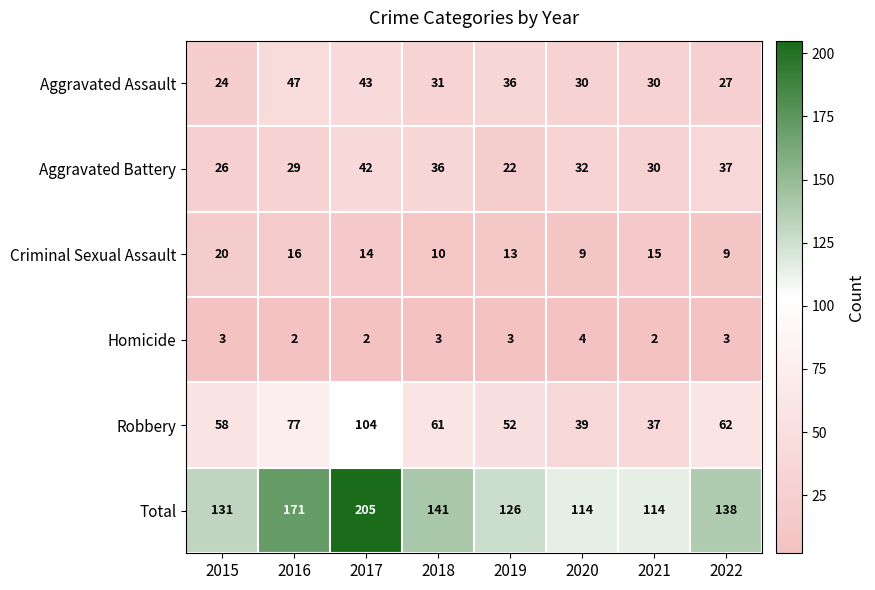

Rank the series at 2020 from highest to lowest value.

Total, Robbery, Aggravated Battery, Aggravated Assault, Criminal Sexual Assault, Homicide